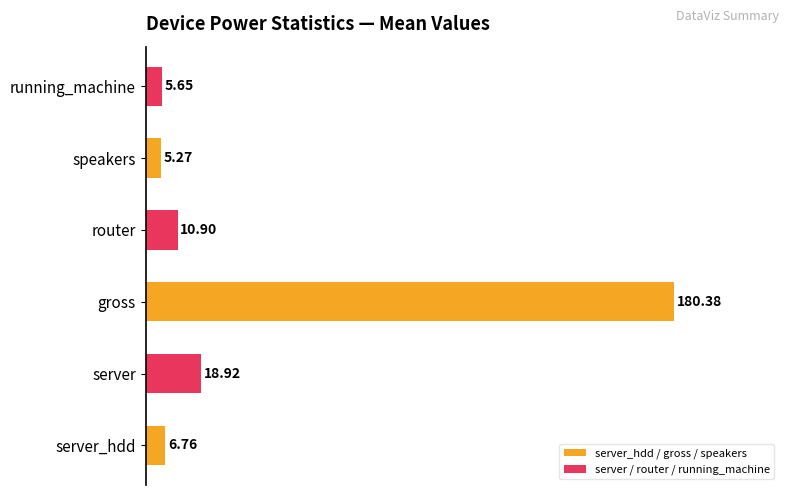

Are the bars horizontal?

Yes